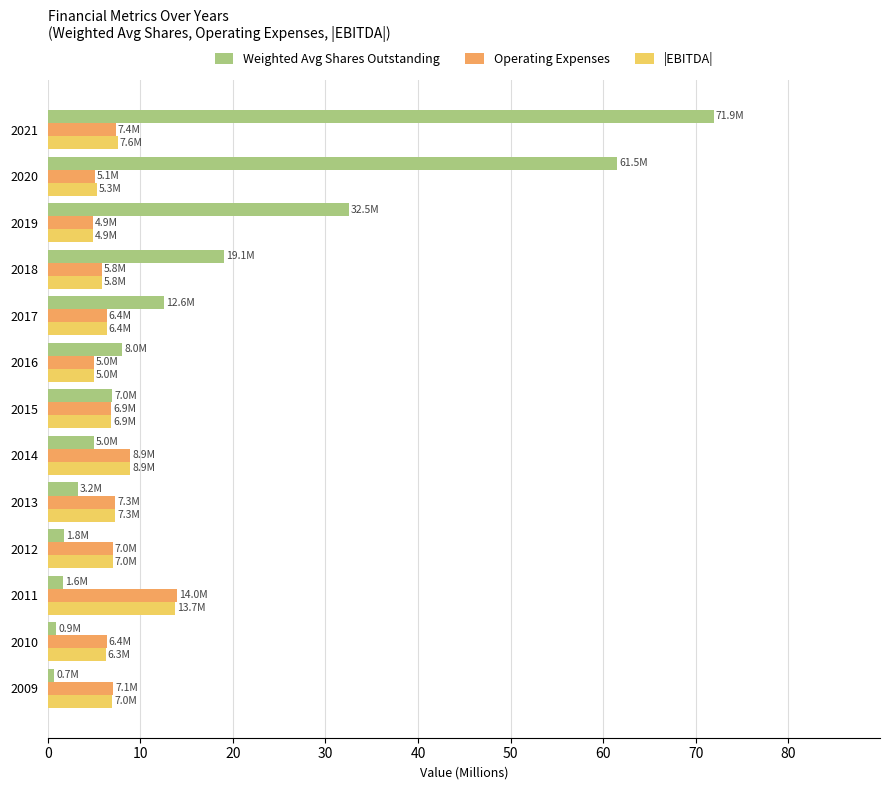

Where is Weighted Avg Shares Outstanding nearest to the value 36?

2019